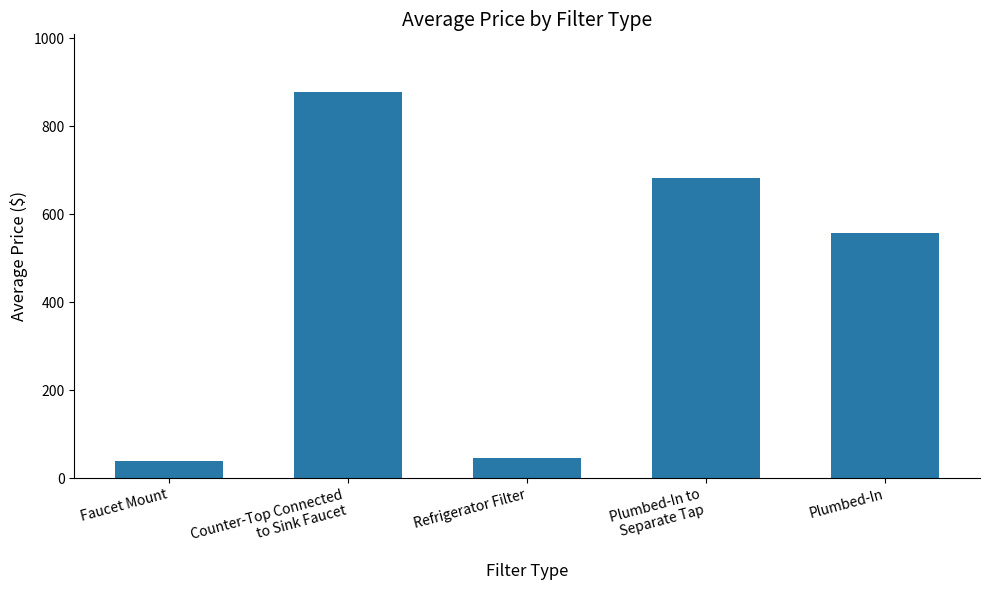

What is the approximate value at Plumbed-In?

556.9